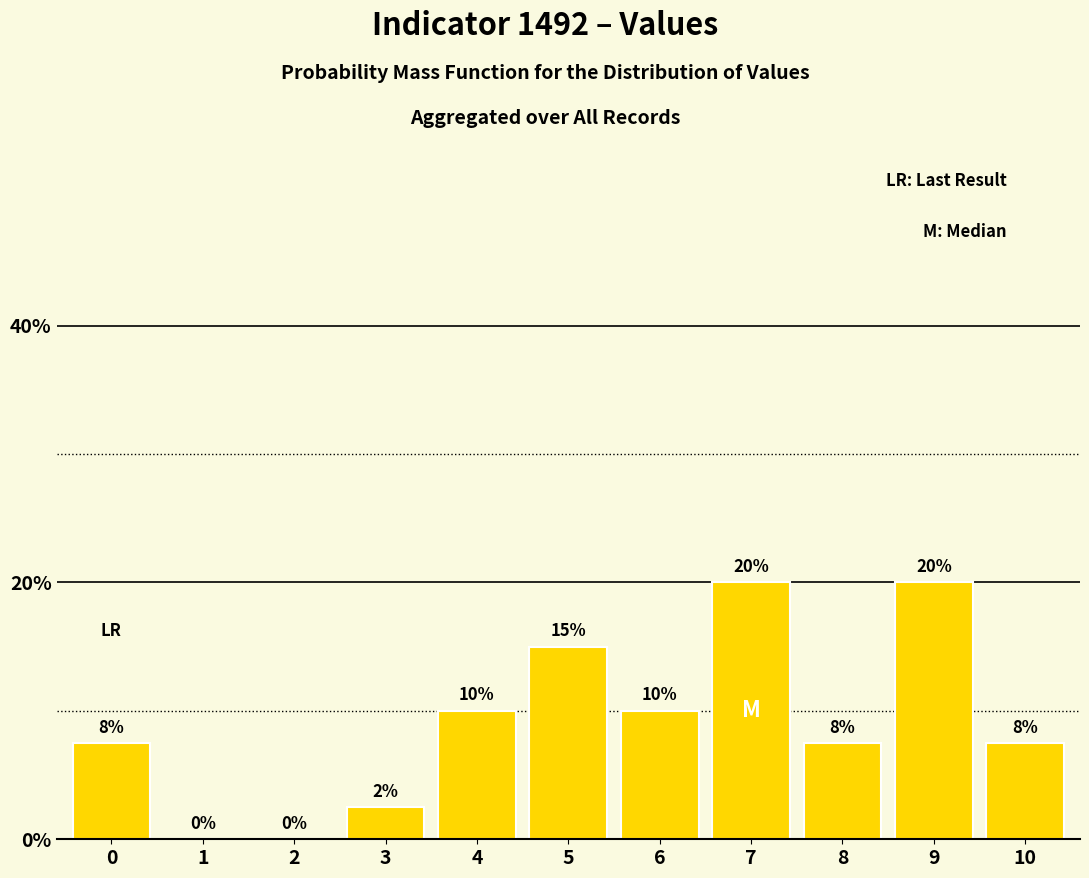

How many categories are shown in the chart?

11